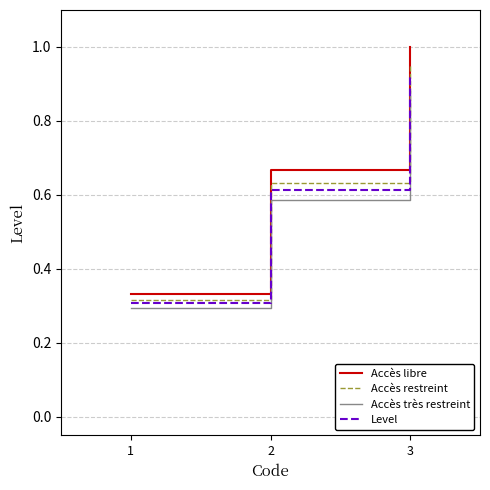

Between 1 and 2, which series saw the biggest shift?

Accès libre